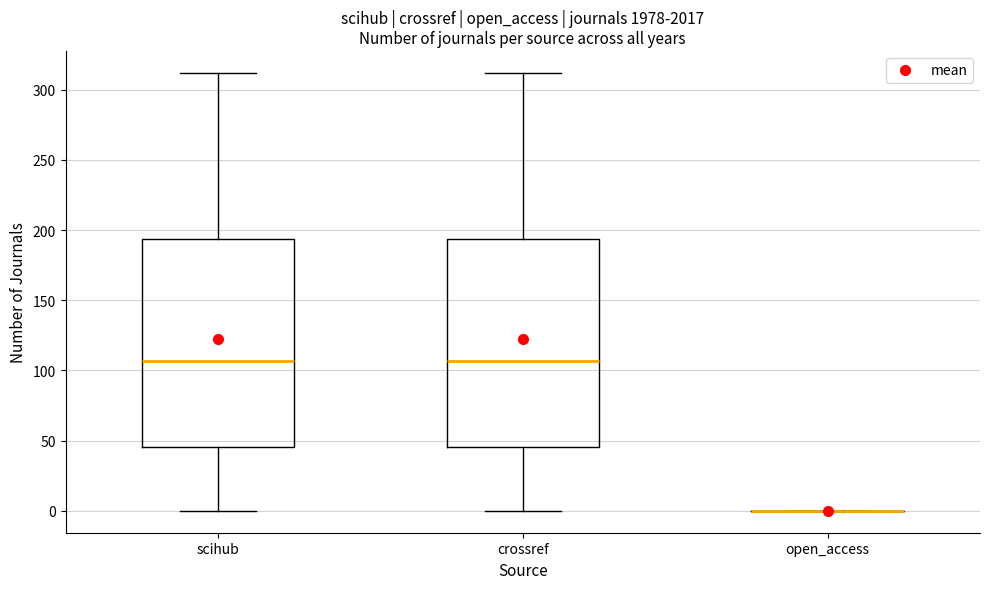

Where does the upper whisker of the box for scihub end on the y-axis? The values are not printed on the chart, so give them approximately, as read against the axis.

310